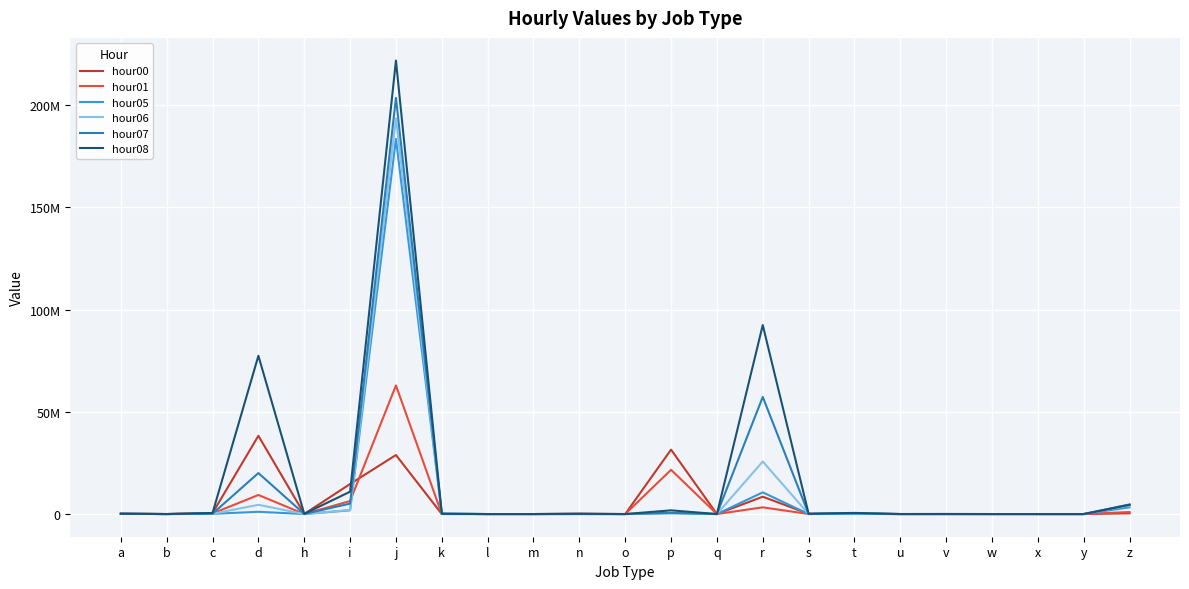

Where do hour00 and hour05 first cross each other?

i and j